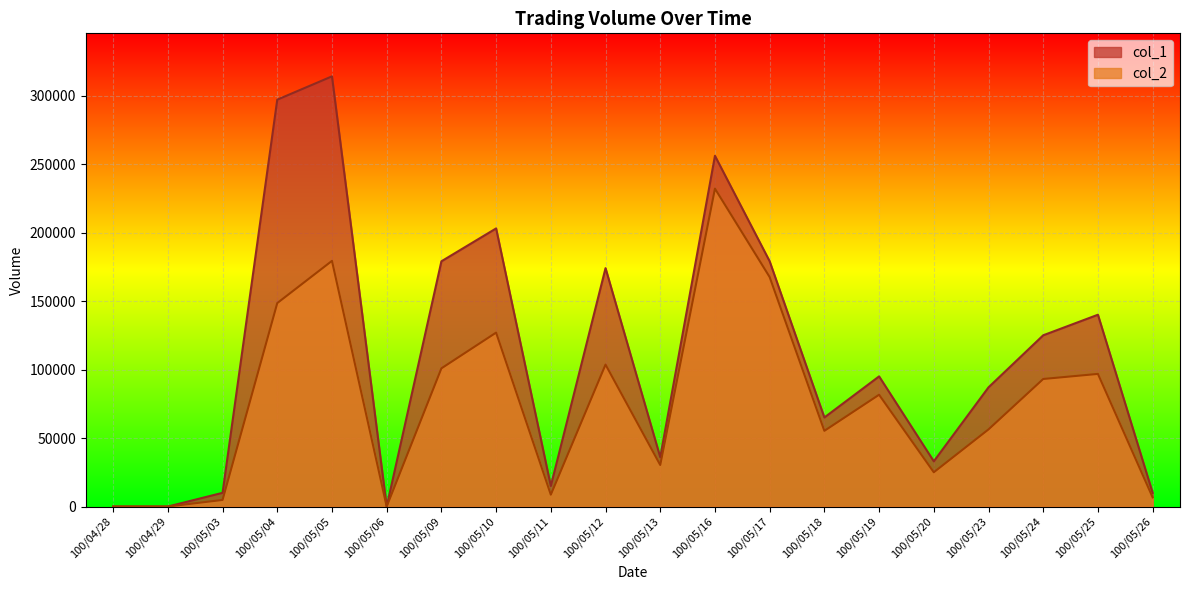

What is the label of the 10th point from the right?

100/05/13